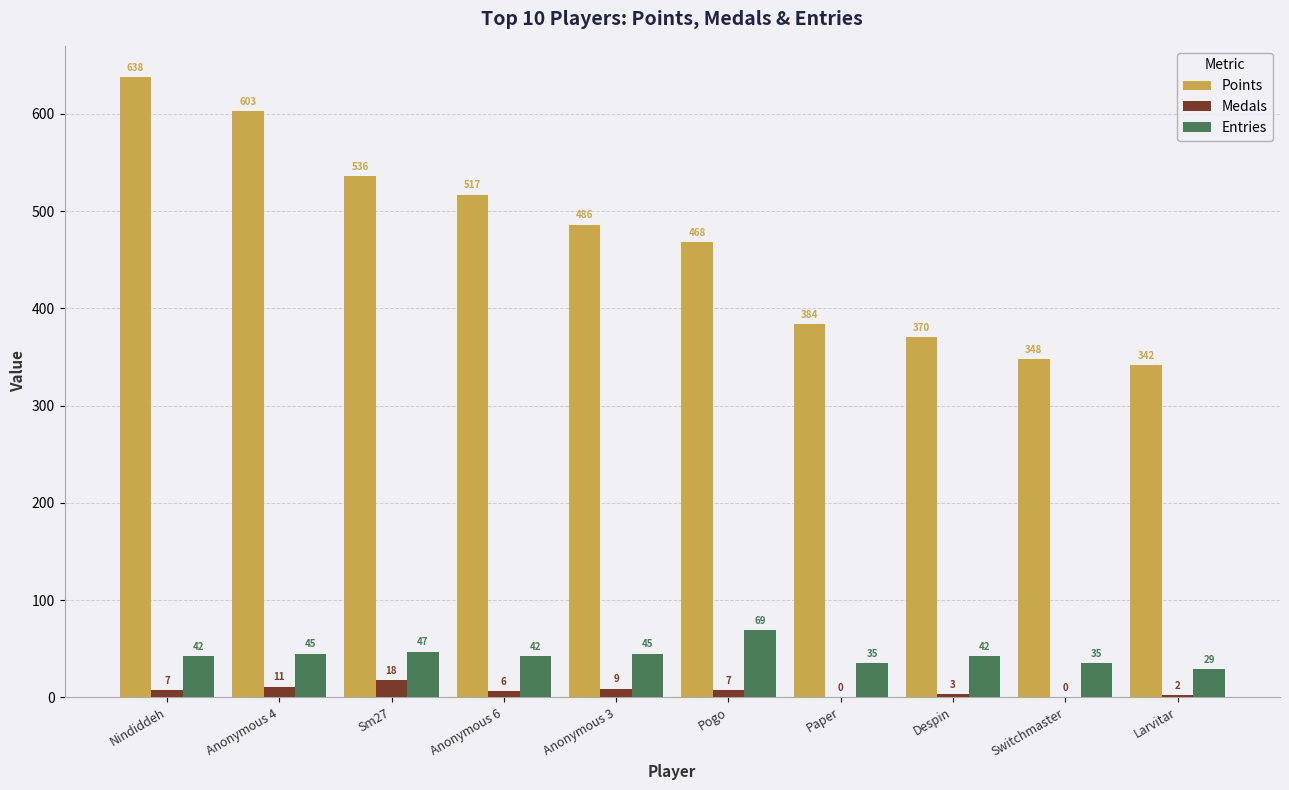

How many categories are shown in the chart?

10